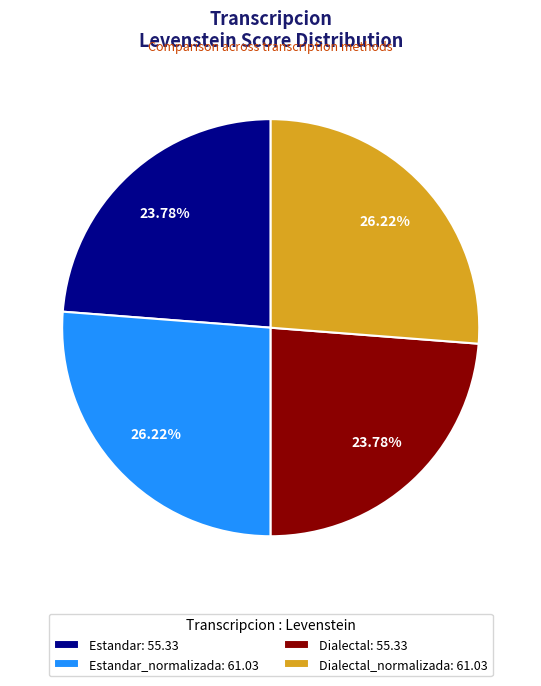

Is the sum of Estandar_normalizada: 61.03 and Dialectal_normalizada: 61.03 greater than half?

Yes